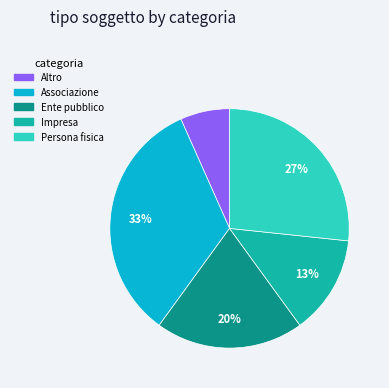

To the nearest percent, what portion does Persona fisica represent?

27%